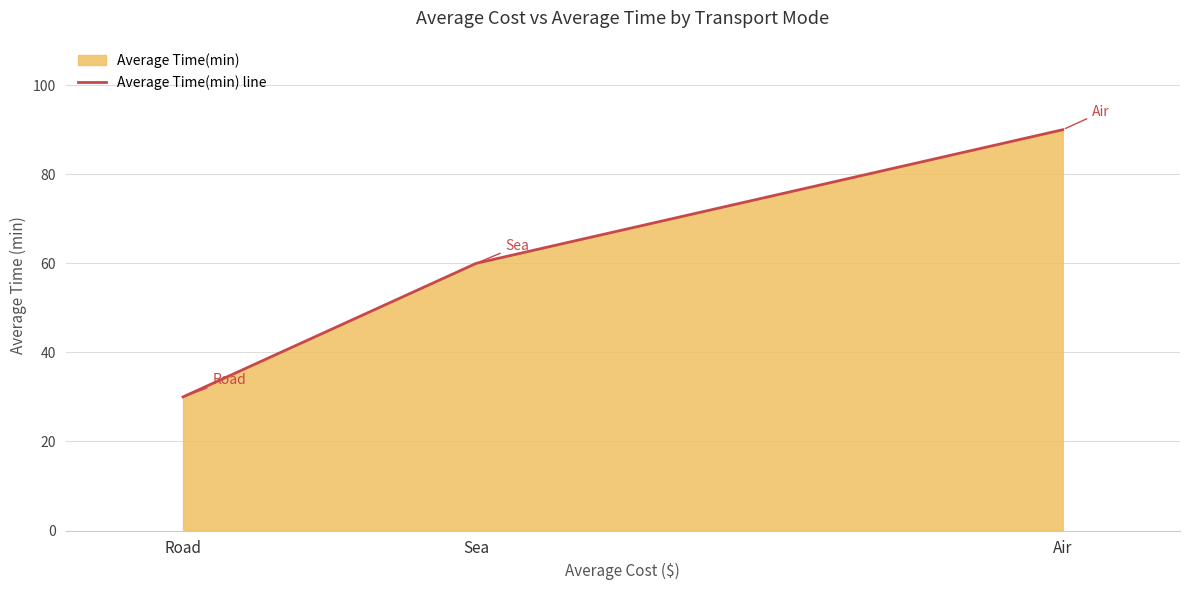

How many data points are less than 60?

1